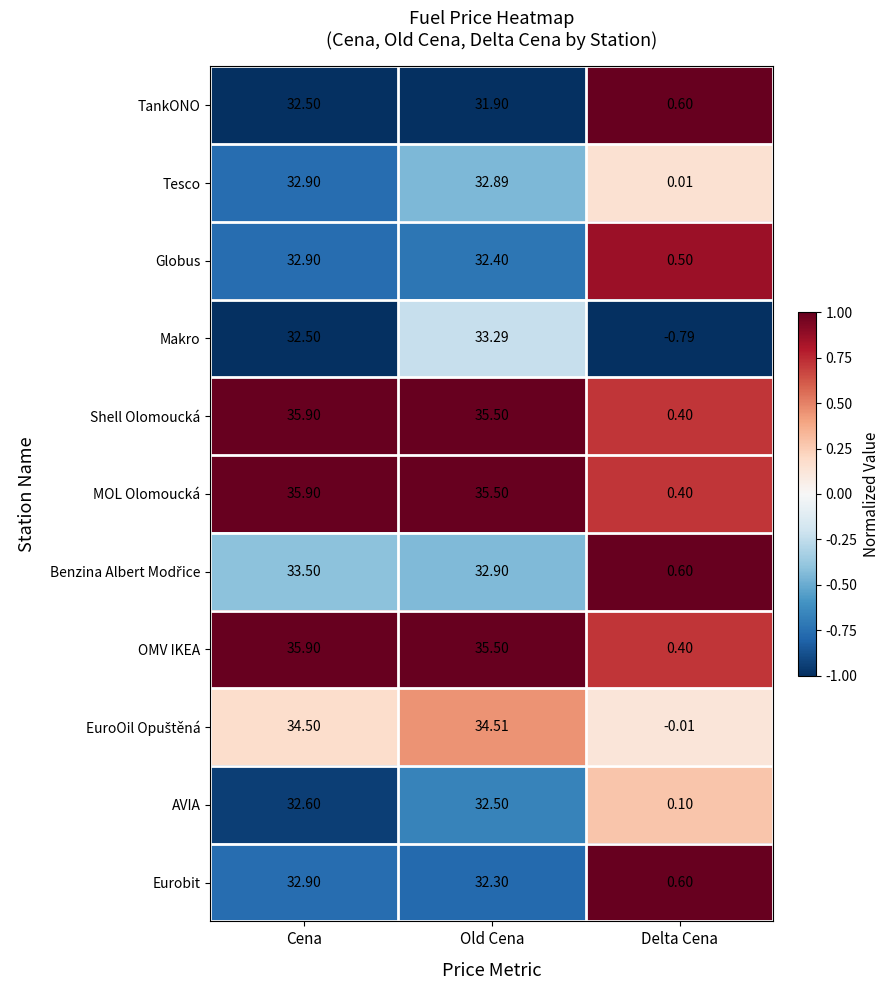

At which category is the sum across all series the highest?

Cena